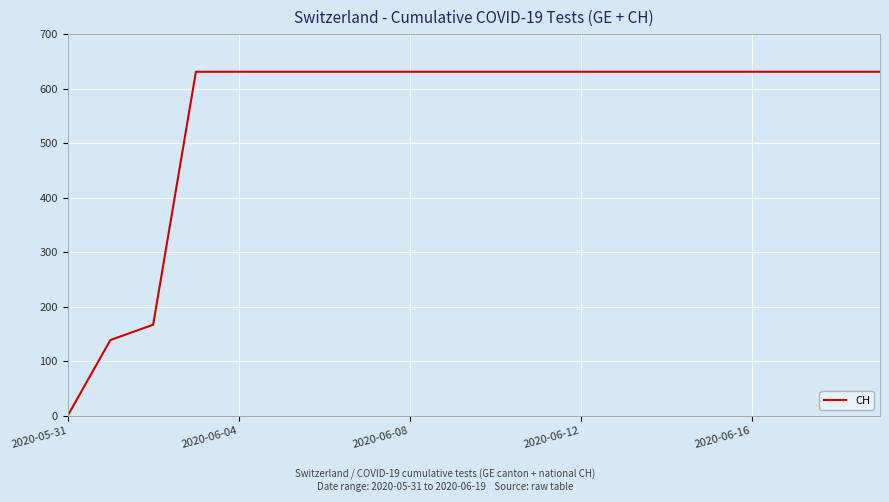

What is the greatest value displayed?

631